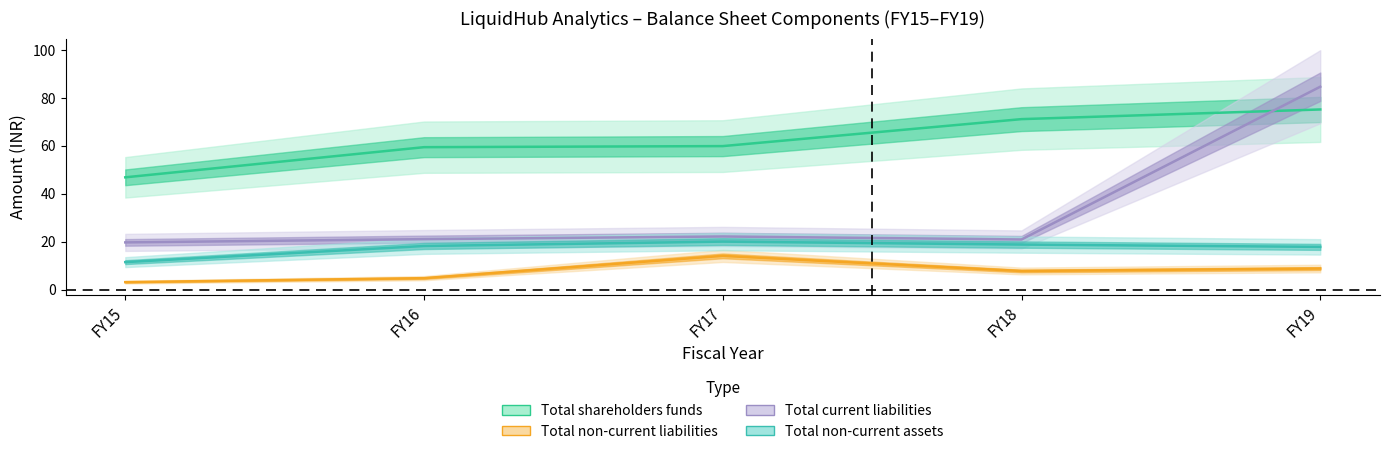

Reading left to right, extract all data points from this chart.

Total shareholders funds: 46.9	59.5	59.9	71.2	75.2
Total non-current liabilities: 3.2	4.8	14.1	7.8	8.8
Total current liabilities: 19.8	21.1	22.2	21.0	84.7
Total non-current assets: 11.5	18.2	20.1	18.8	17.9